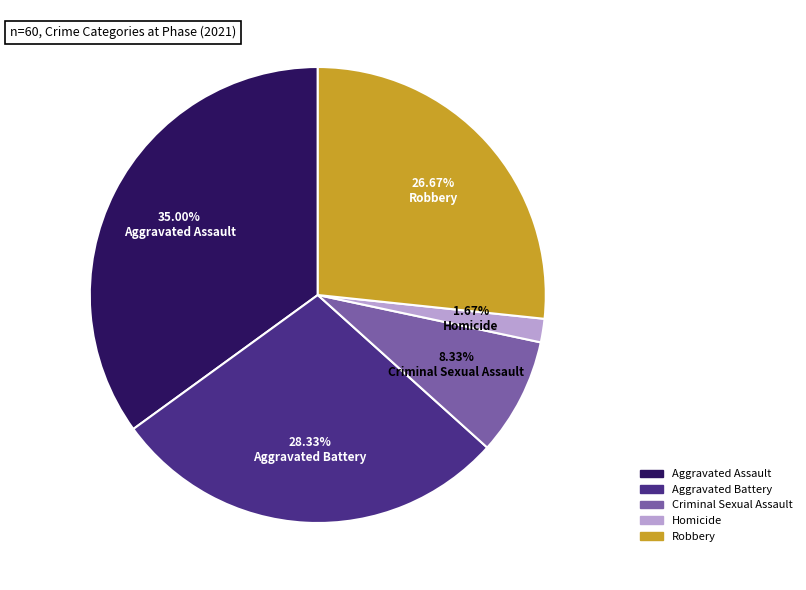

To the nearest percent, what is the average slice percentage?

20%